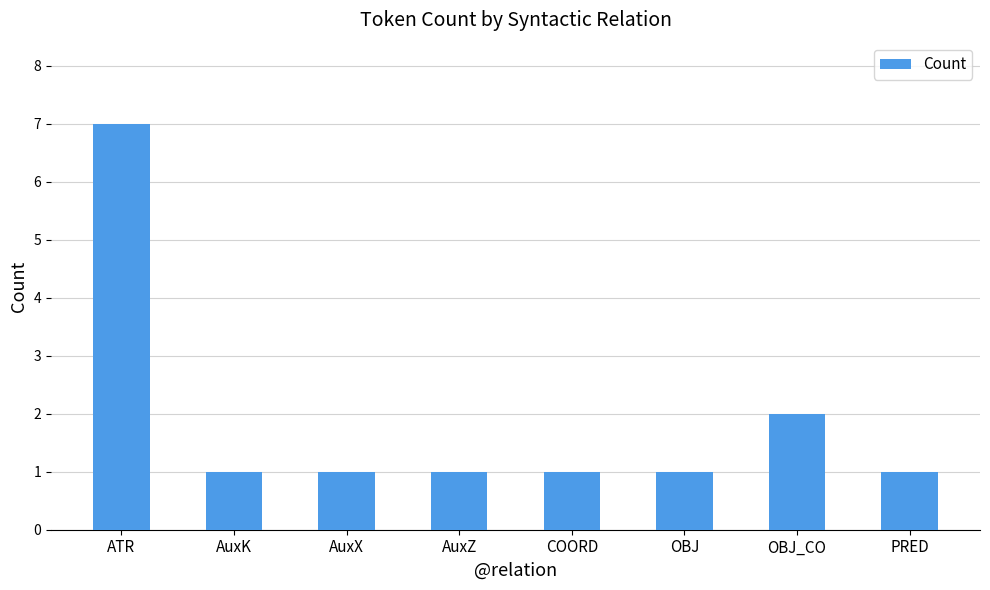

Reading left to right, extract all data points from this chart.

ATR=7	AuxK=1	AuxX=1	AuxZ=1	COORD=1	OBJ=1	OBJ_CO=2	PRED=1